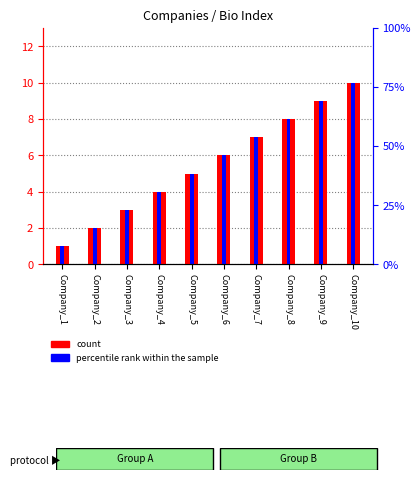

Reading right to left, list all the values displayed in this chart.

count: Company_10=10	Company_9=9	Company_8=8	Company_7=7	Company_6=6	Company_5=5	Company_4=4	Company_3=3	Company_2=2	Company_1=1
percentile rank within the sample: Company_10=10	Company_9=9	Company_8=8	Company_7=7	Company_6=6	Company_5=5	Company_4=4	Company_3=3	Company_2=2	Company_1=1